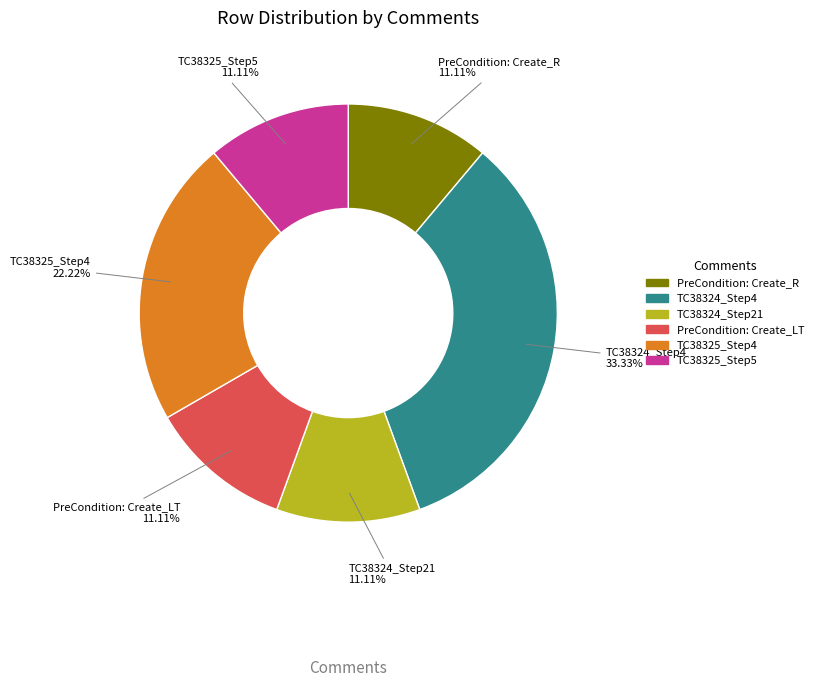

Between TC38325_Step4 and TC38324_Step4, which is larger?

TC38324_Step4